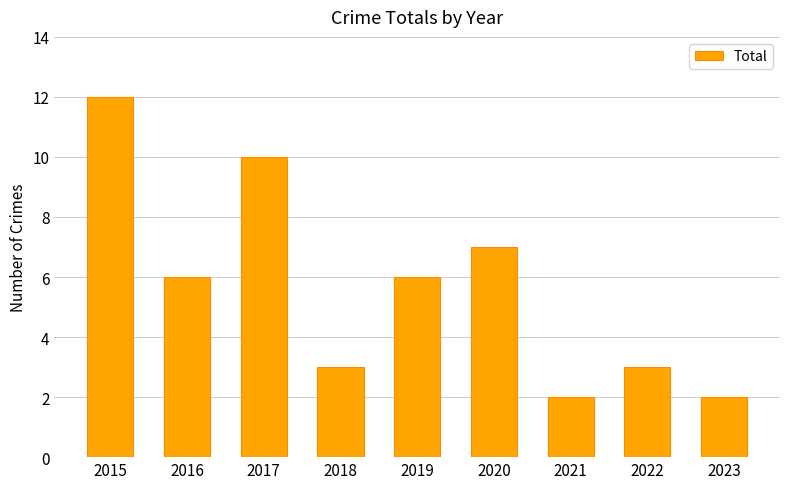

Reading left to right, transcribe all the data shown in this chart.

12	6	10	3	6	7	2	3	2